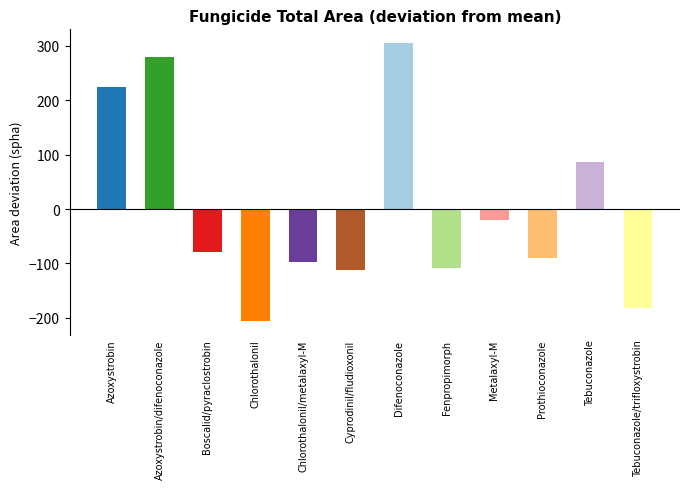

What is the difference between the second highest and minimum values?

486.1